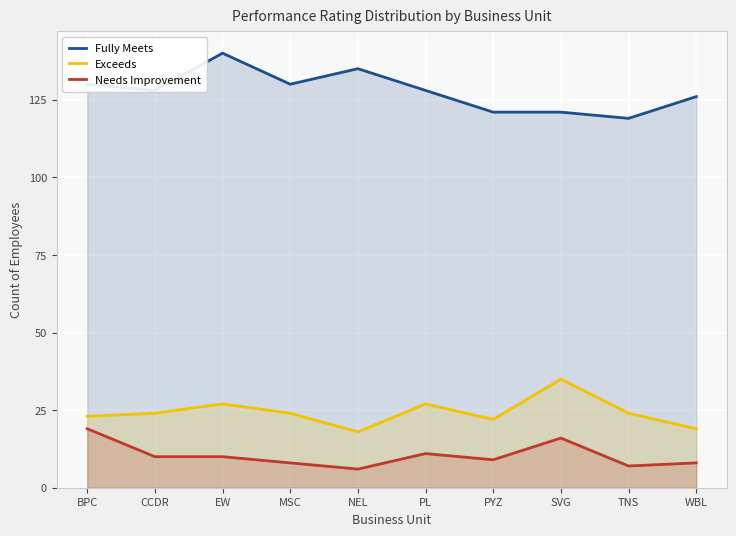

At which label does Exceeds reach its minimum?

NEL